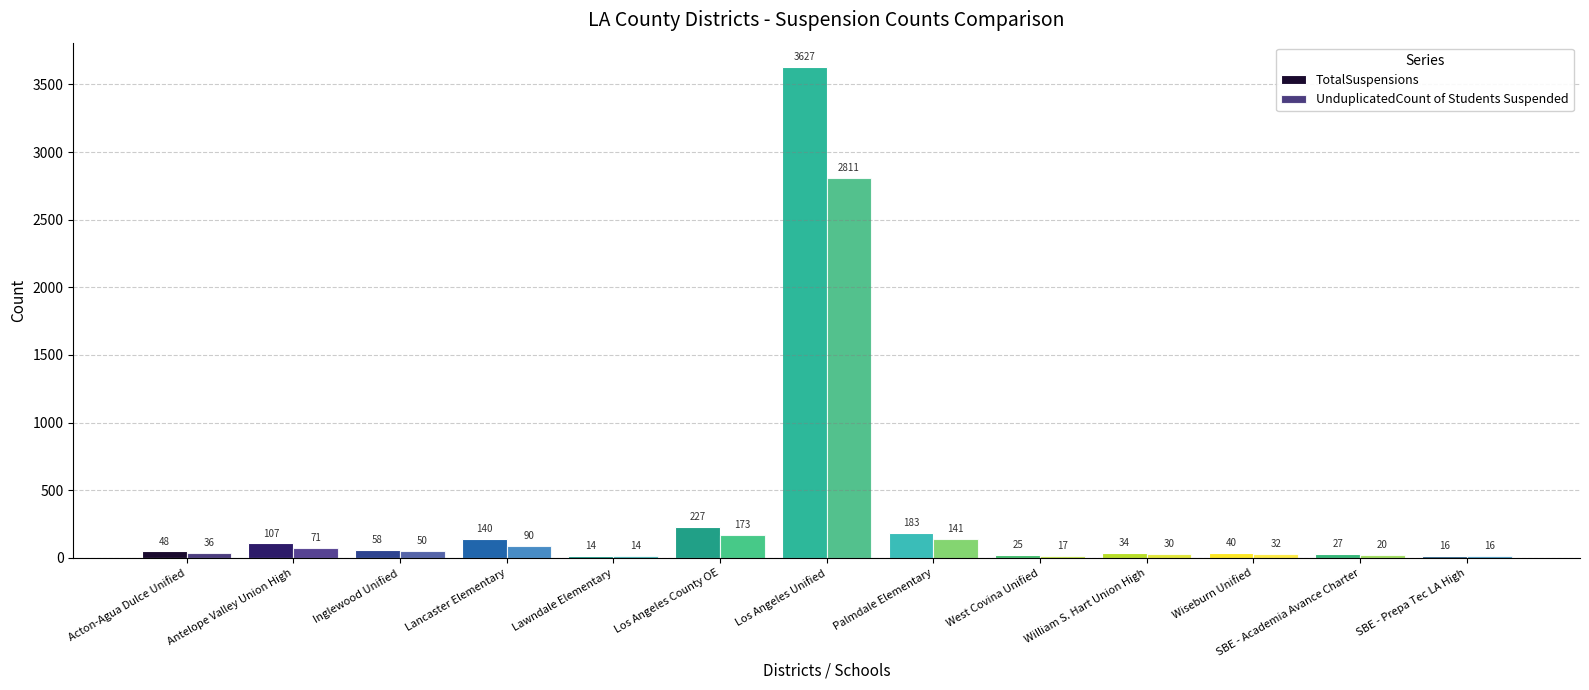

Rank the series at William S. Hart Union High from lowest to highest value.

UnduplicatedCount of Students Suspended, TotalSuspensions